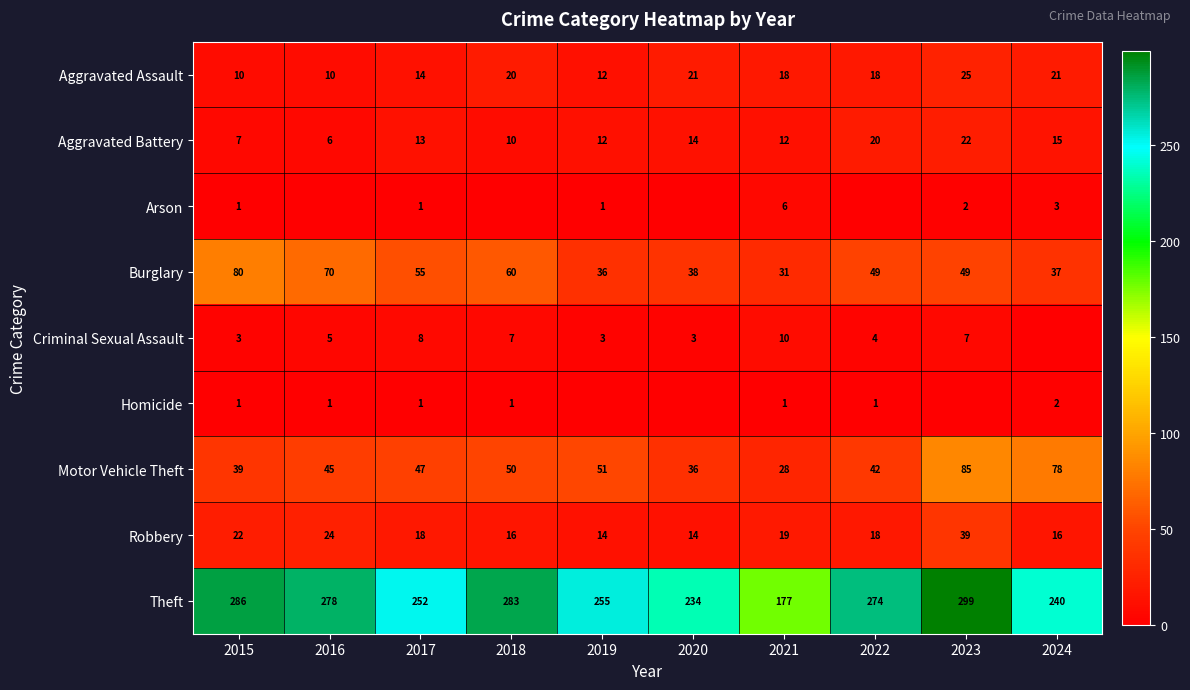

What is the difference between the Aggravated Assault values at 2017 and 2024?

7